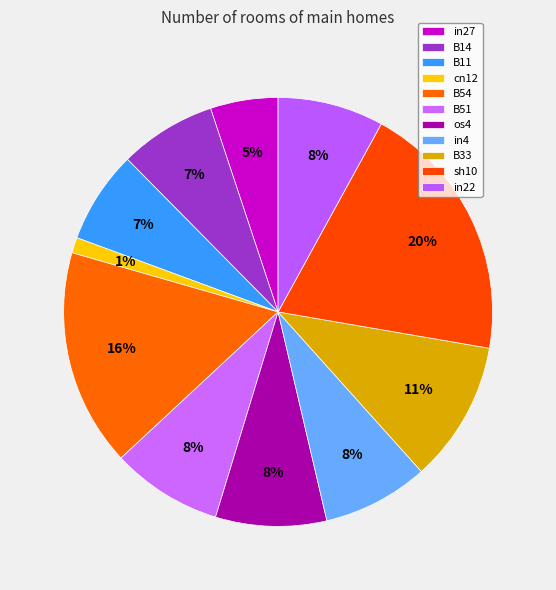

Count the number of slices in the pie.

11